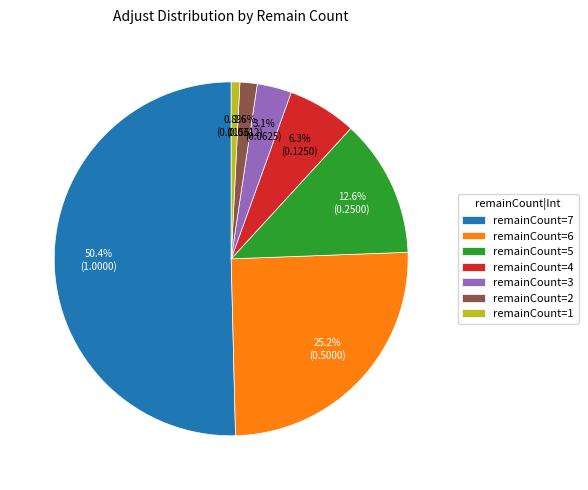

Which slice represents more than half of the pie?

remainCount=7